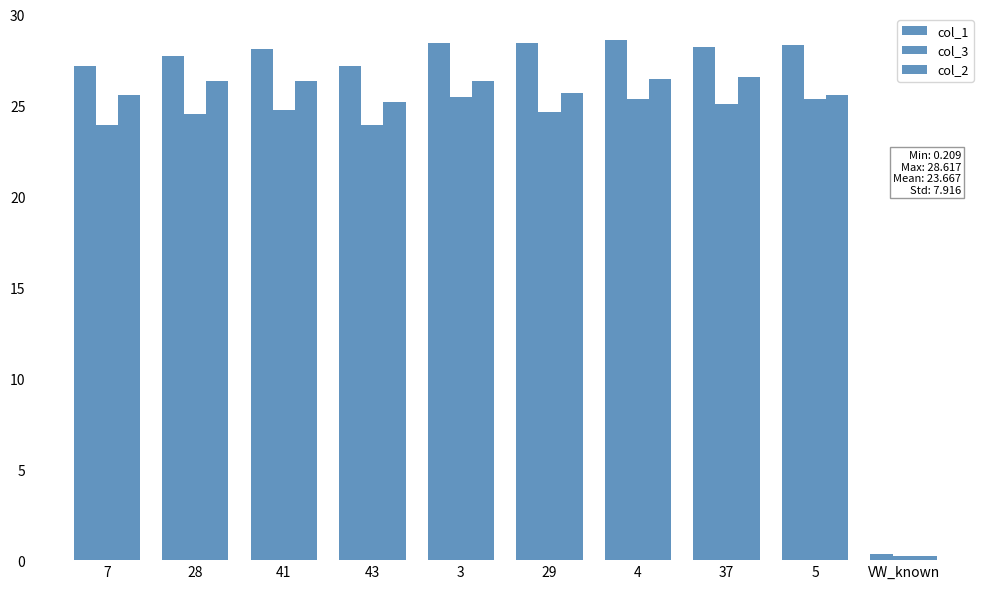

What is the maximum value shown in the chart?

28.6